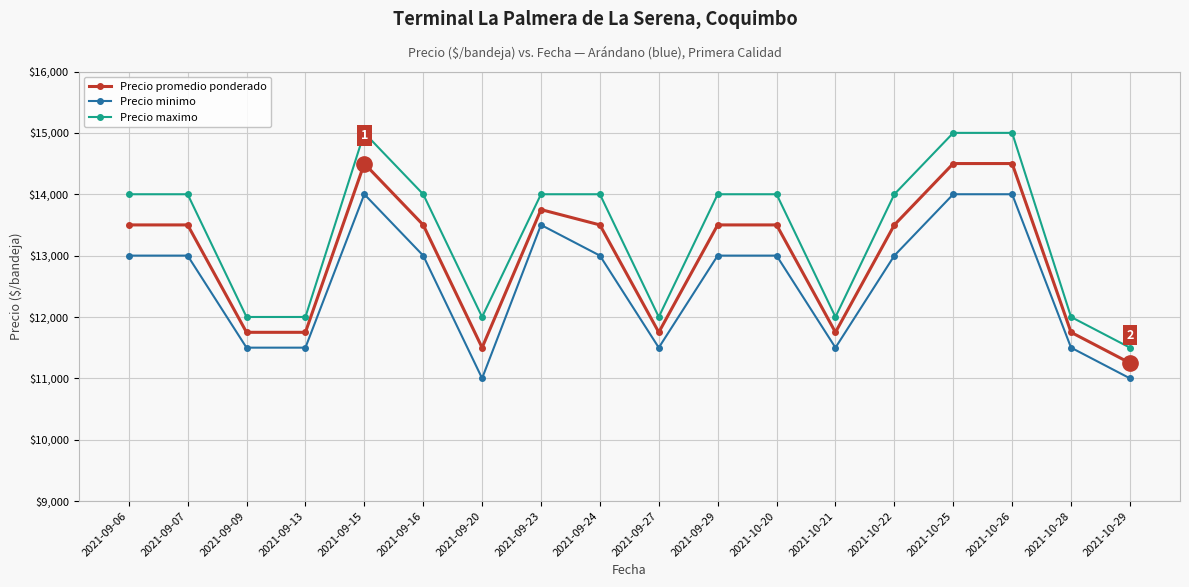

At how many categories does at least one series exceed 14158?

3